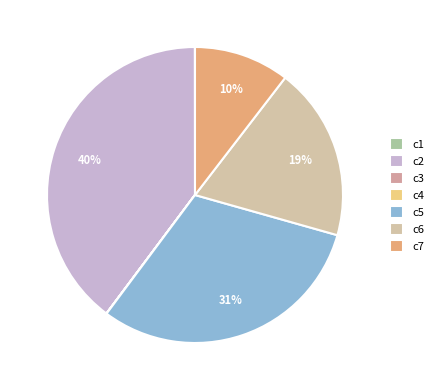

To the nearest percent, what is the average slice percentage?

14%